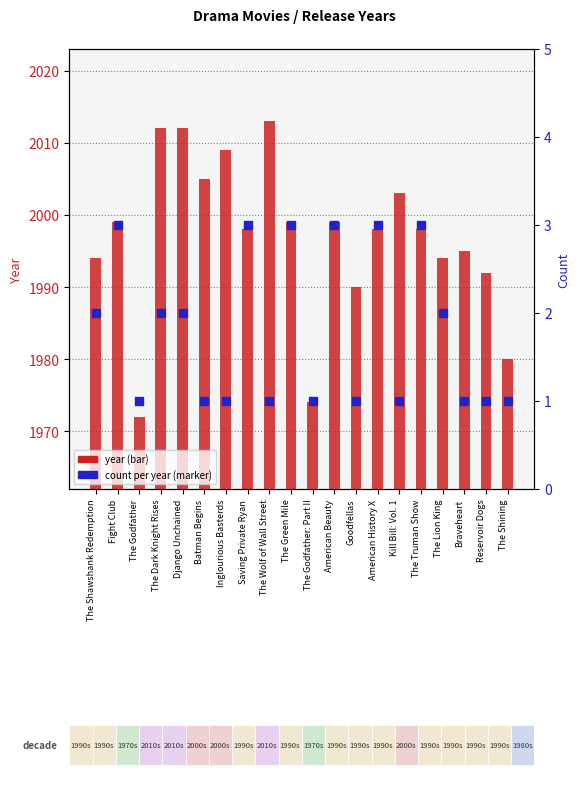

What is the total value across all series at Kill Bill: Vol. 1?

2004